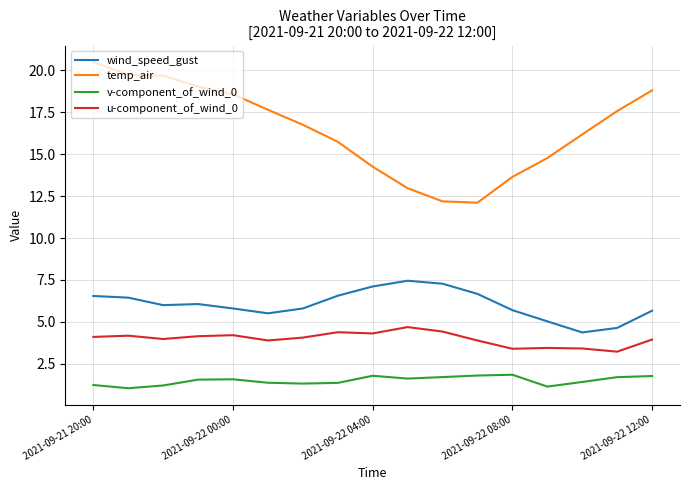

List the series in order of their peak value, highest first.

temp_air, wind_speed_gust, u-component_of_wind_0, v-component_of_wind_0